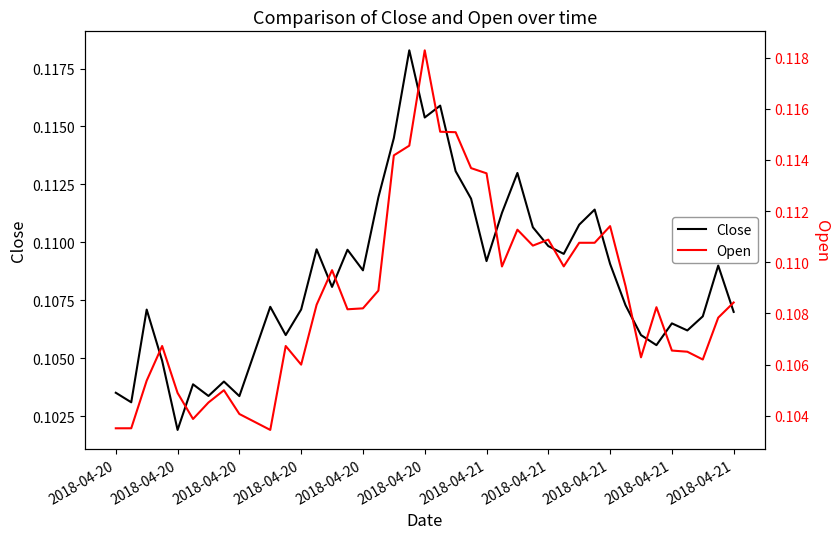

What are all the series names shown in the legend?

Close, Open